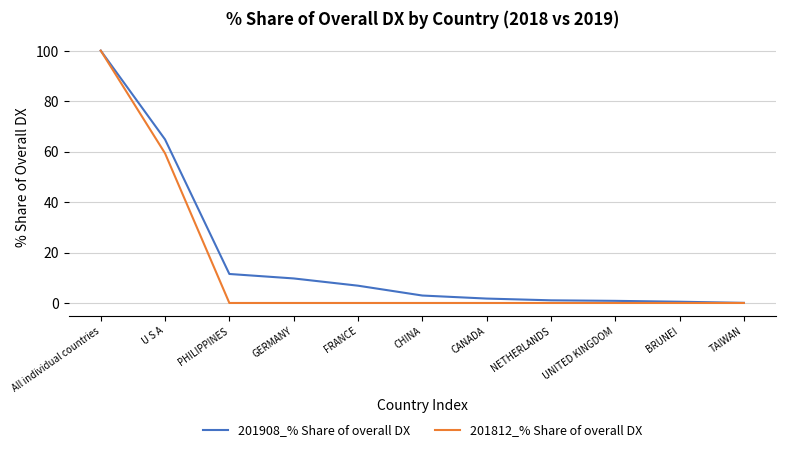

Where is 201812_% Share of overall DX nearest to the value 50?

U S A